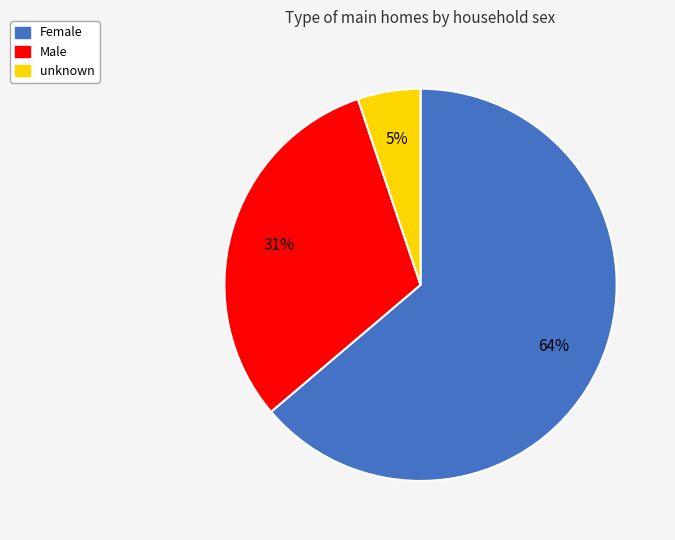

Is the sum of unknown and Male greater than half?

No